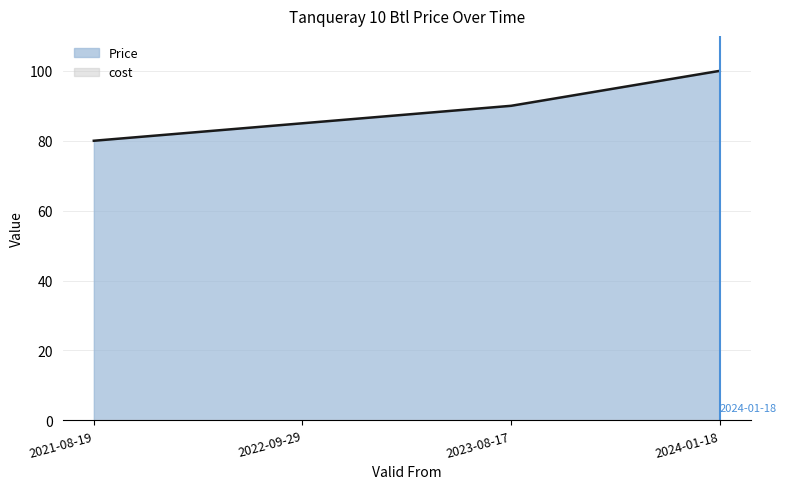

What is the minimum value shown in the chart?

80